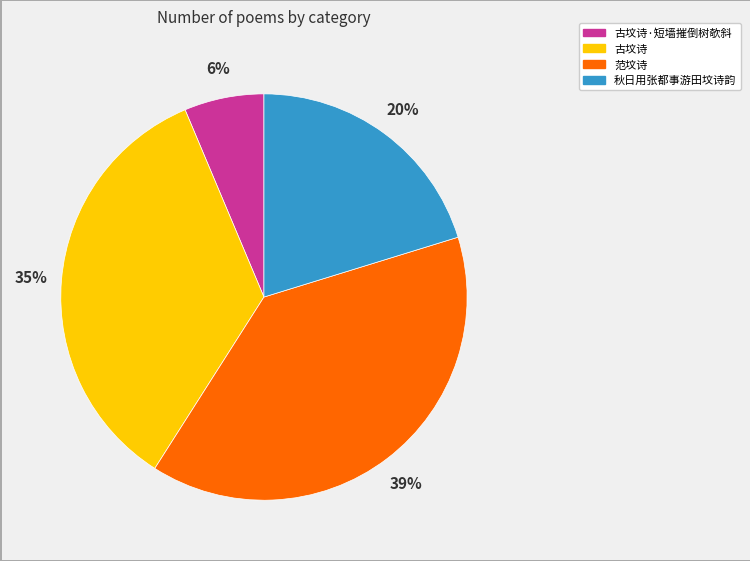

Count the number of slices in the pie.

4